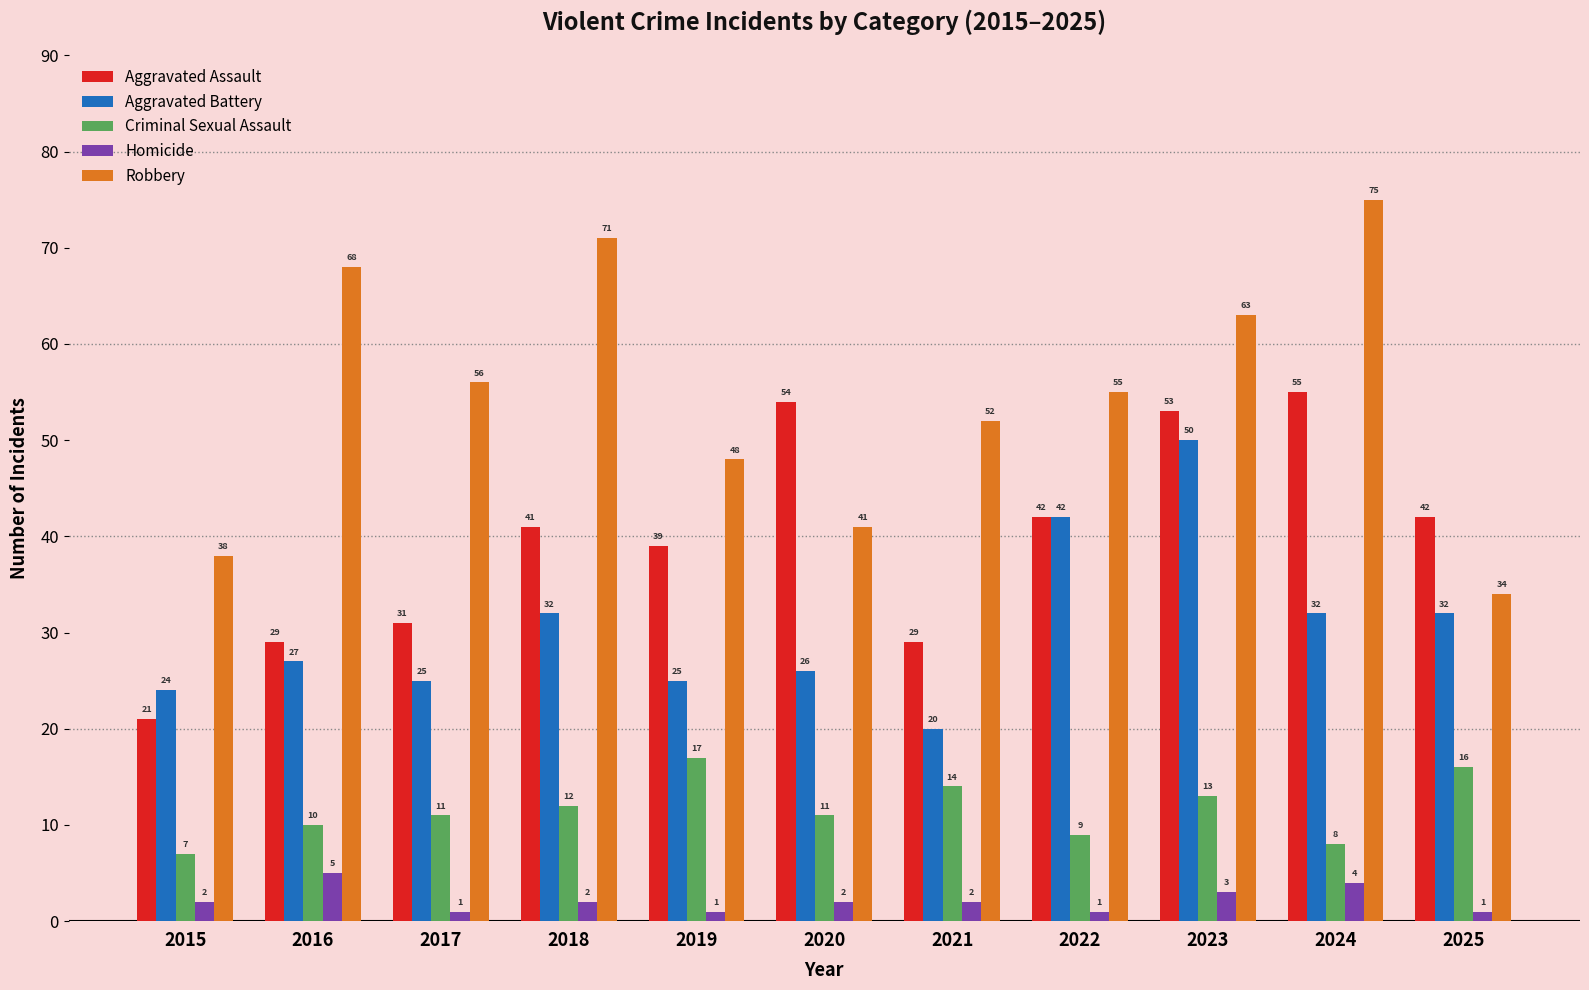

Rank the series by their maximum value, from lowest to highest.

Homicide, Criminal Sexual Assault, Aggravated Battery, Aggravated Assault, Robbery